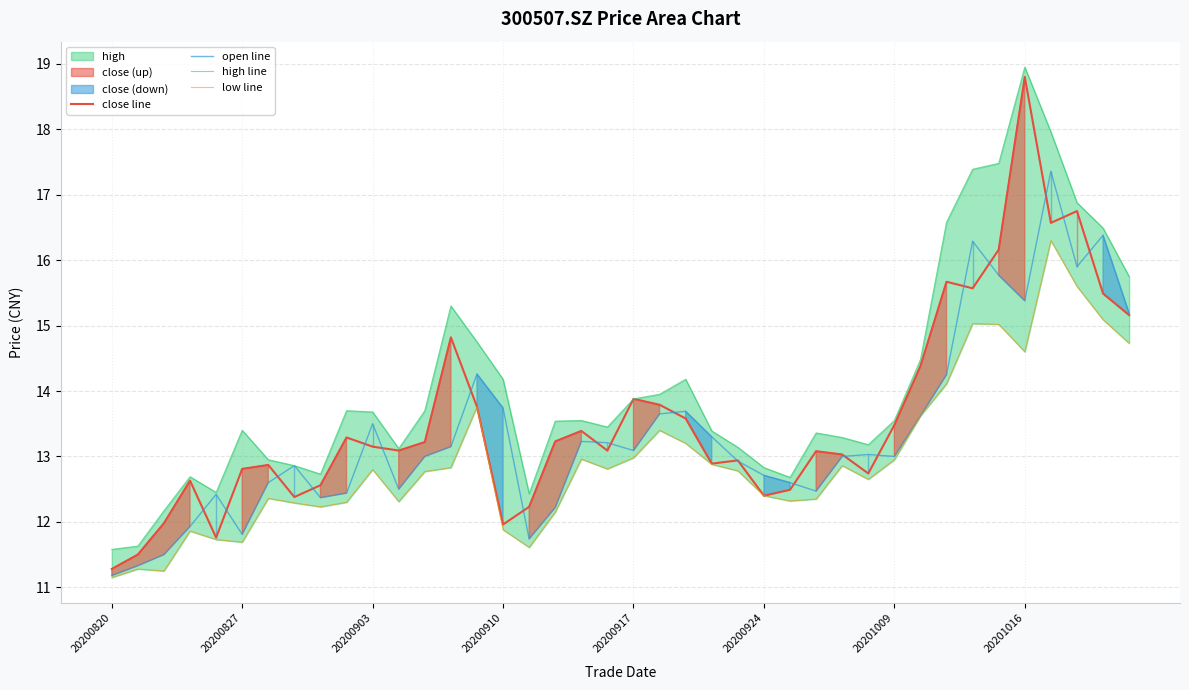

At which category does open line reach its first local valley?

20200827